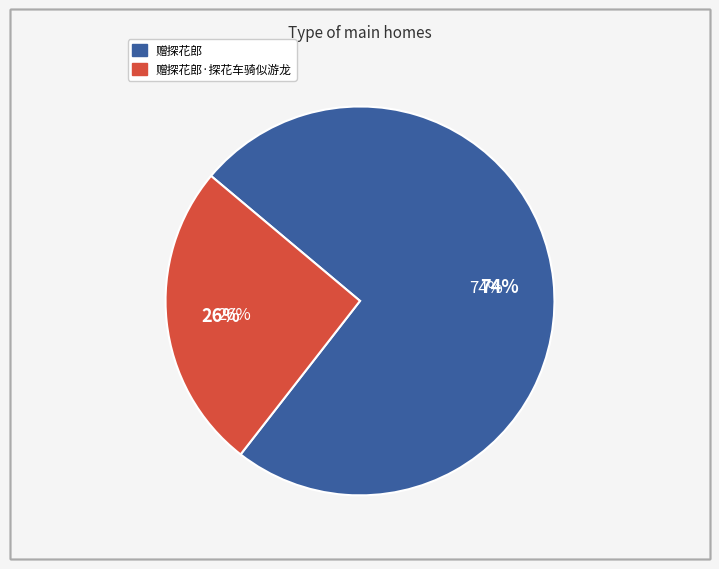

To the nearest percent, what is the average slice percentage?

50%